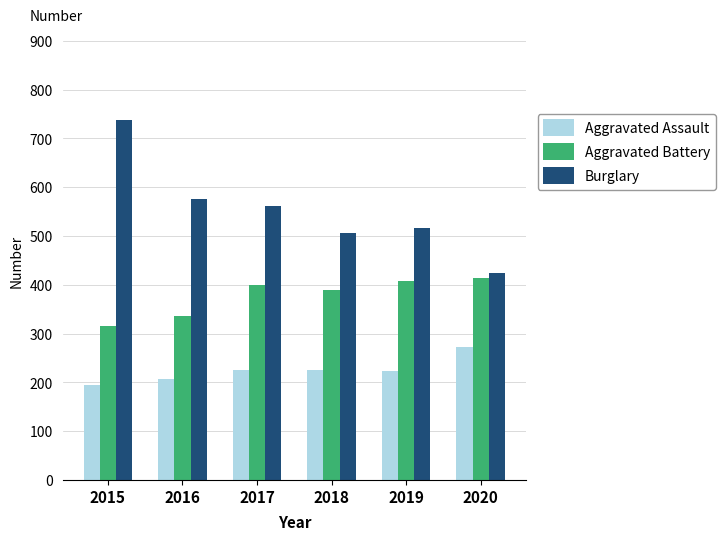

Is the value of Aggravated Battery at 2016 greater than the value of Aggravated Assault at 2018?

Yes